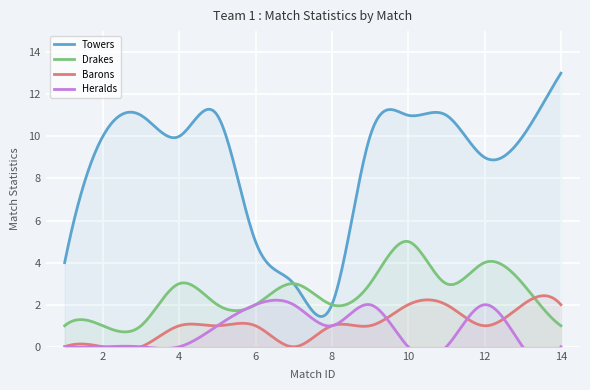

The Drakes series shows 1 at 1. True or false?

True